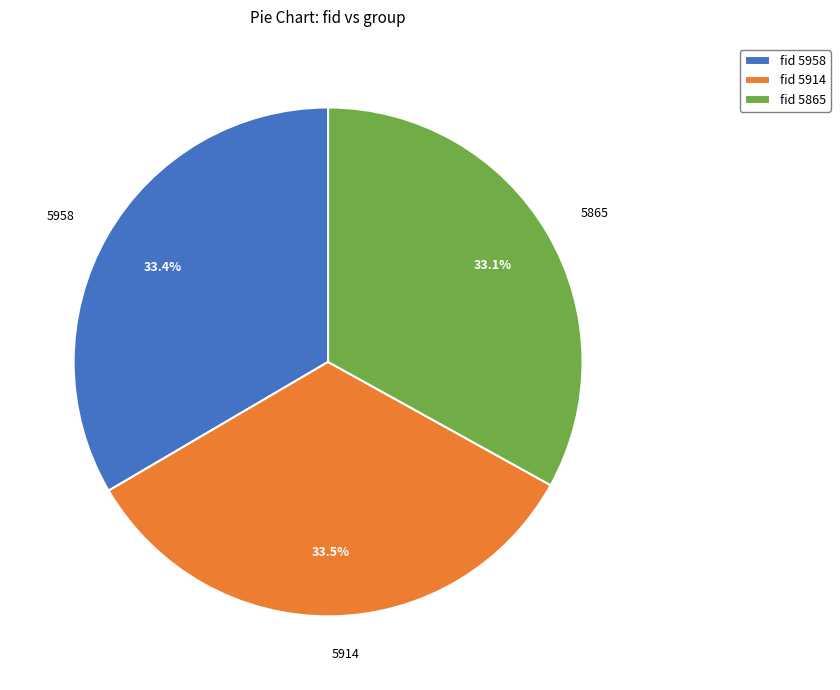

What percentage is the 5958 slice, to the nearest percent?

33%